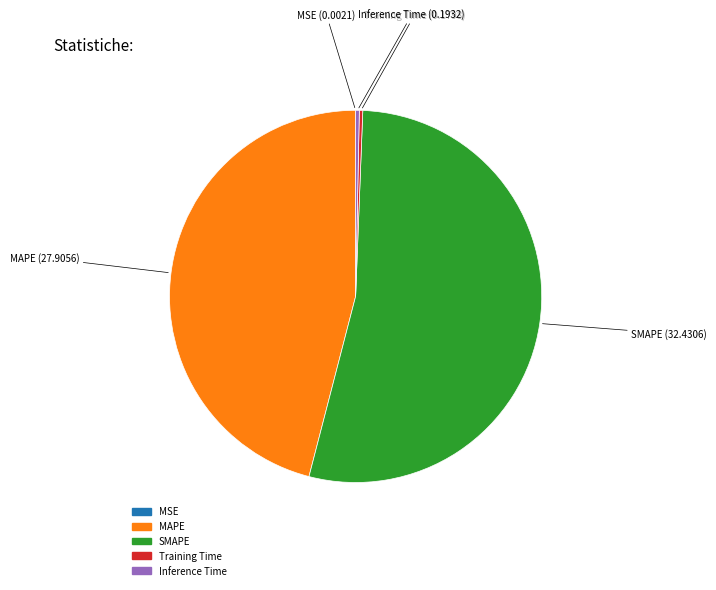

Does SMAPE represent more than half of the total?

Yes